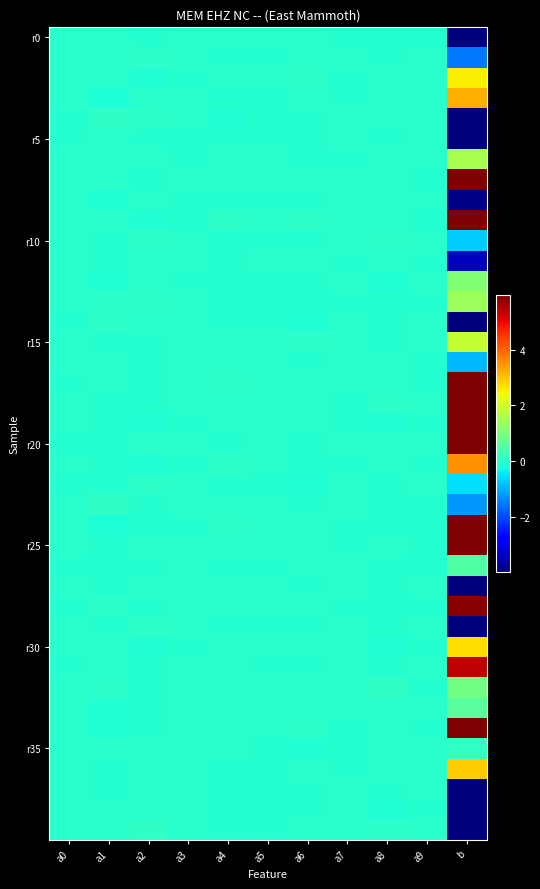

Which label corresponds to the largest value in the chart?

b